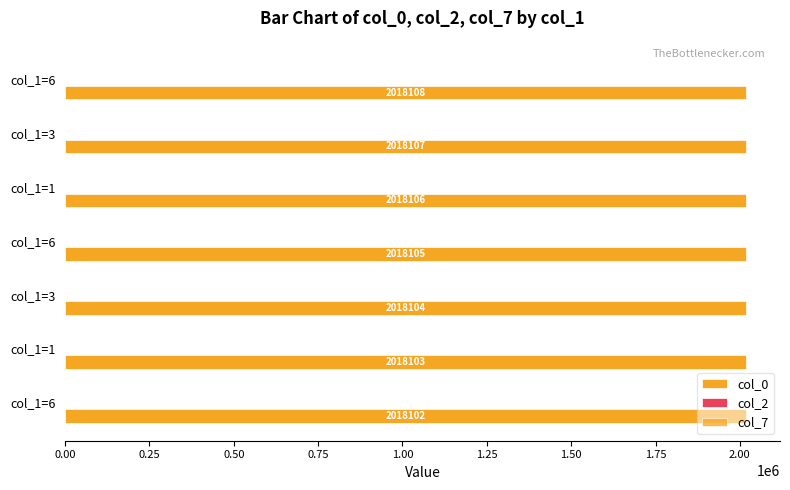

Which series has the widest spread of values?

col_2